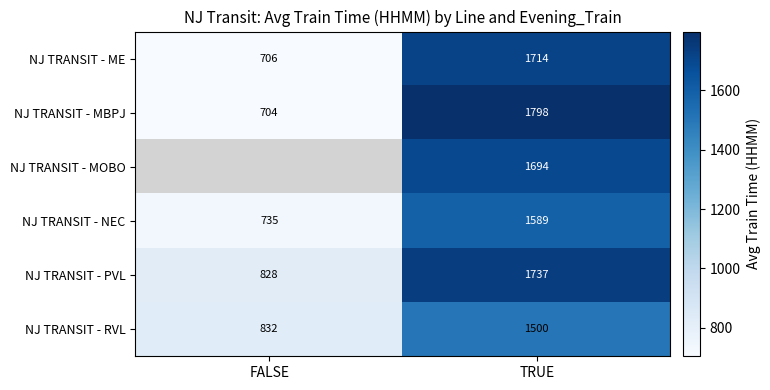

List the labels in order of NJ TRANSIT - NEC value, smallest first.

FALSE, TRUE